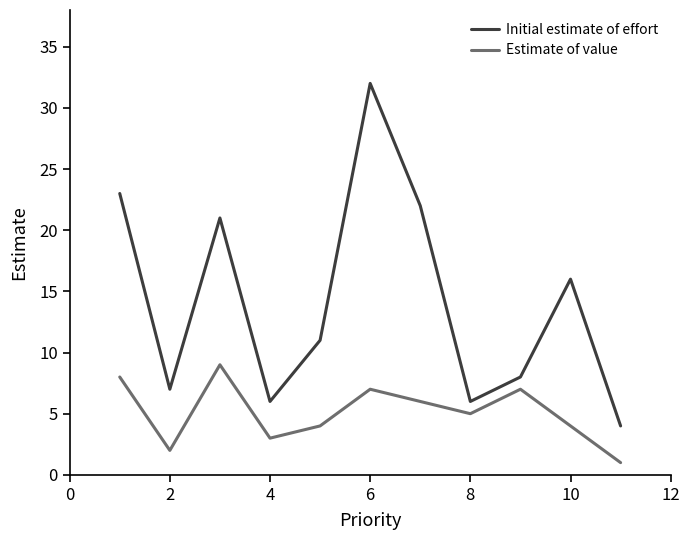

True or false: Estimate of value and Initial estimate of effort cross at least once.

False